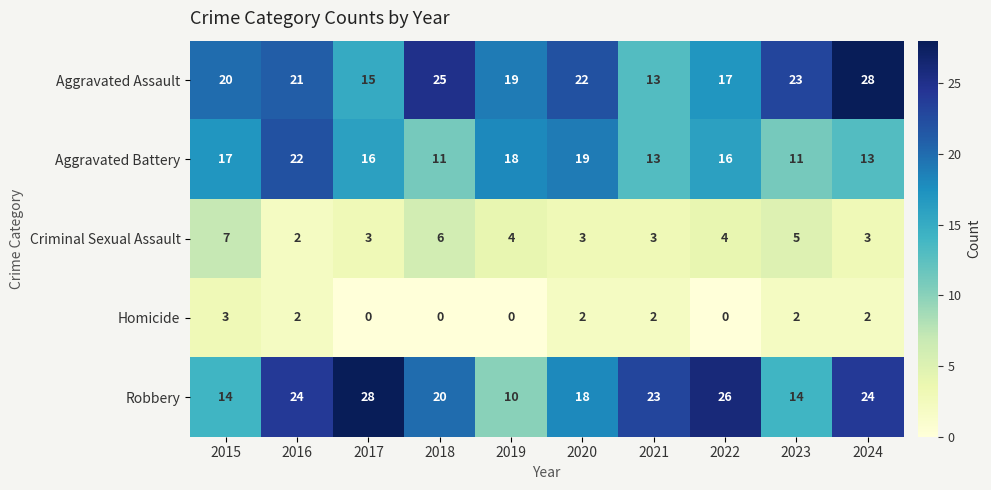

What is the lowest value of the Robbery series?

10